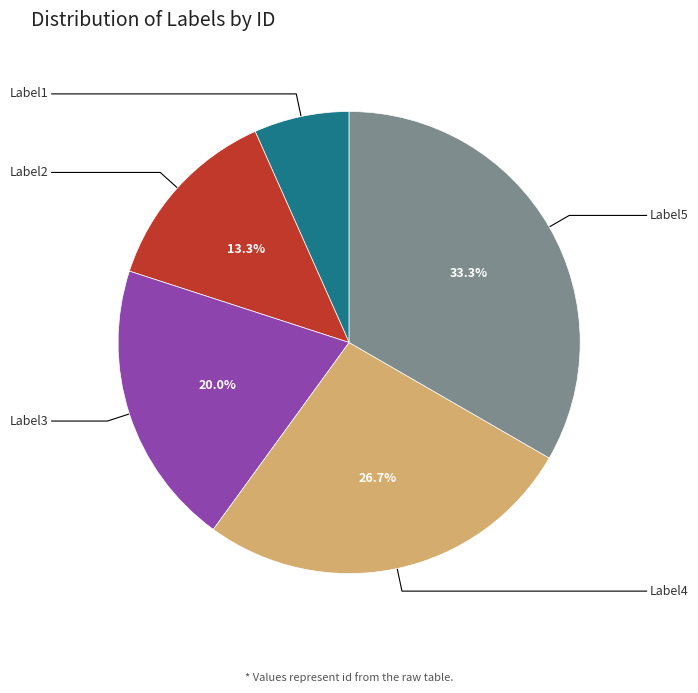

Does Label4 represent more than half of the total?

No